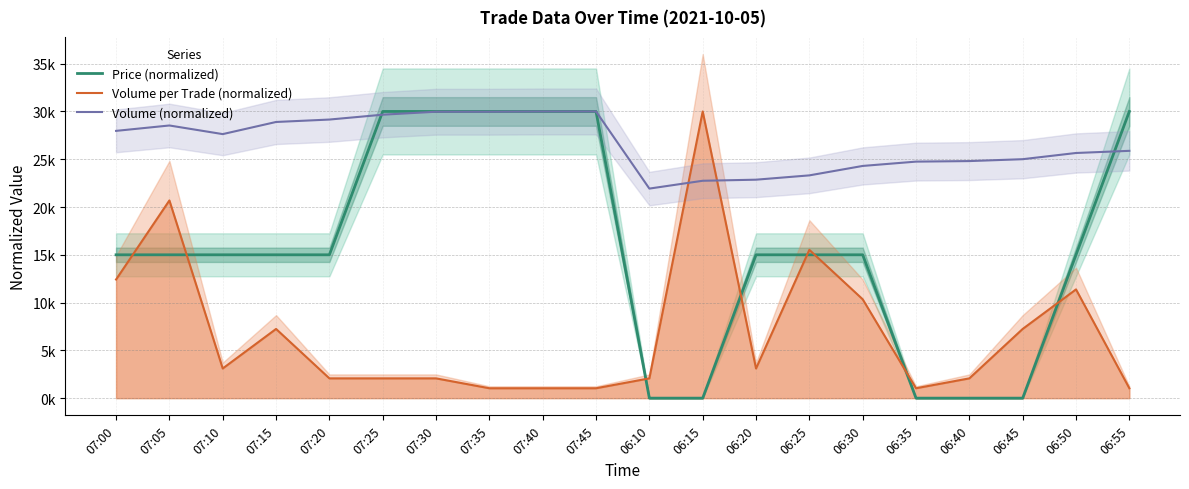

Reading left to right, extract all data points from this chart.

Price (normalized): 15000.0	15000.0	15000.0	15000.0	15000.0	30000.0	30000.0	30000.0	30000.0	30000.0	0.0	0.0	15000.0	15000.0	15000.0	0.0	0.0	0.0	15000.0	30000.0
Volume per Trade (normalized): 12413.8	20689.7	3103.4	7241.4	2069.0	2069.0	2069.0	1034.5	1034.5	1034.5	2069.0	30000.0	3103.4	15517.2	10344.8	1034.5	2069.0	7241.4	11379.3	1034.5
Volume (normalized): 27968.0	28532.5	27629.4	28899.3	29153.3	29661.3	29971.8	29971.8	30000.0	30000.0	21928.5	22746.9	22859.8	23311.4	24299.2	24750.7	24807.1	25004.7	25653.8	25879.6